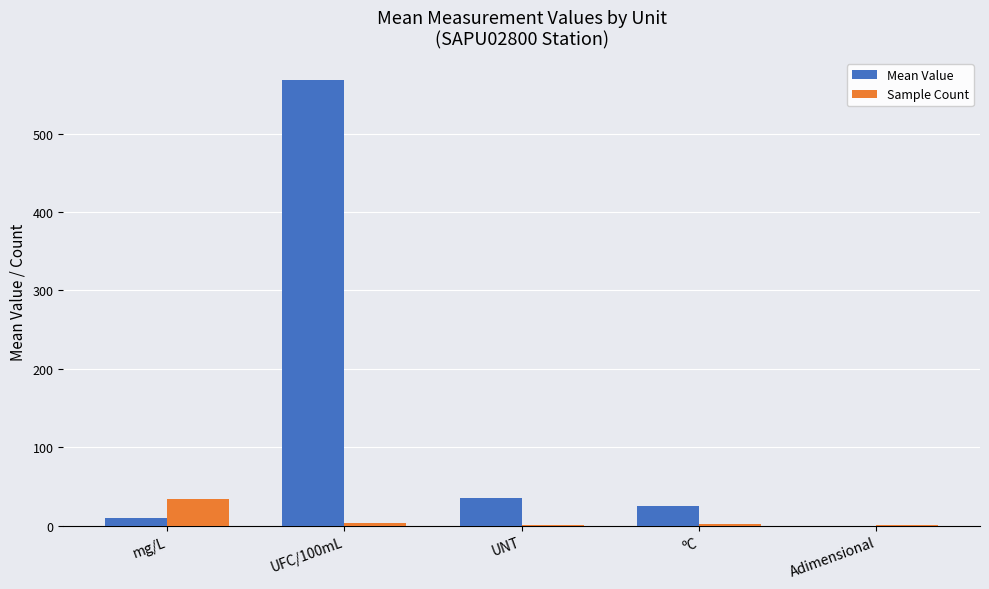

Where is Mean Value nearest to the value 284?

UNT